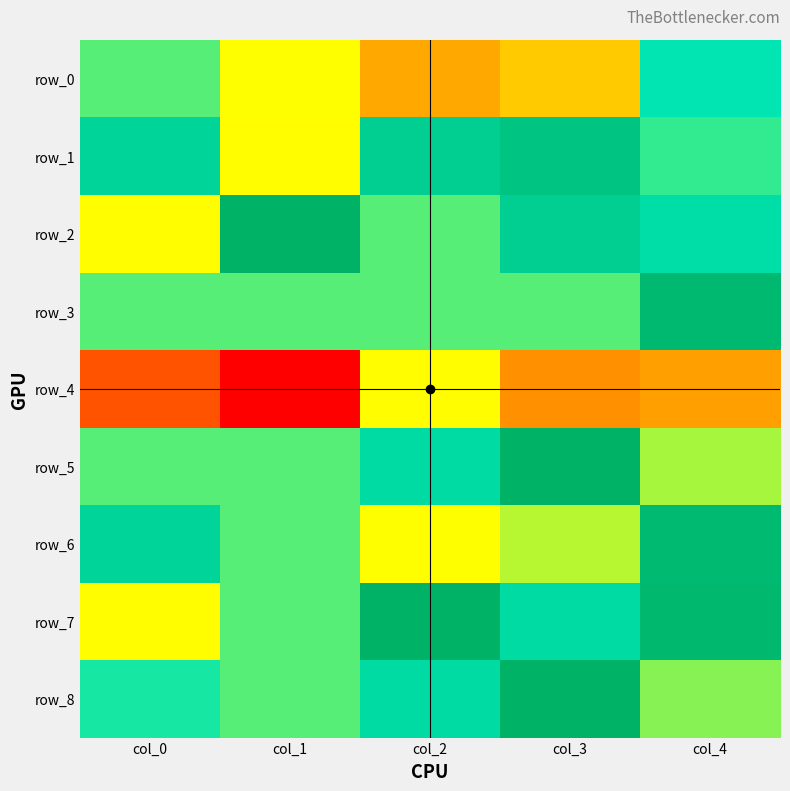

At how many categories does at least one series exceed 0?

5